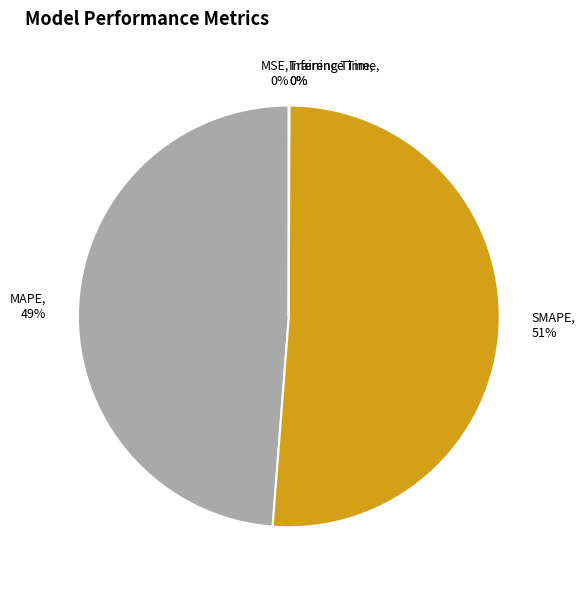

Which slice is the largest?

SMAPE